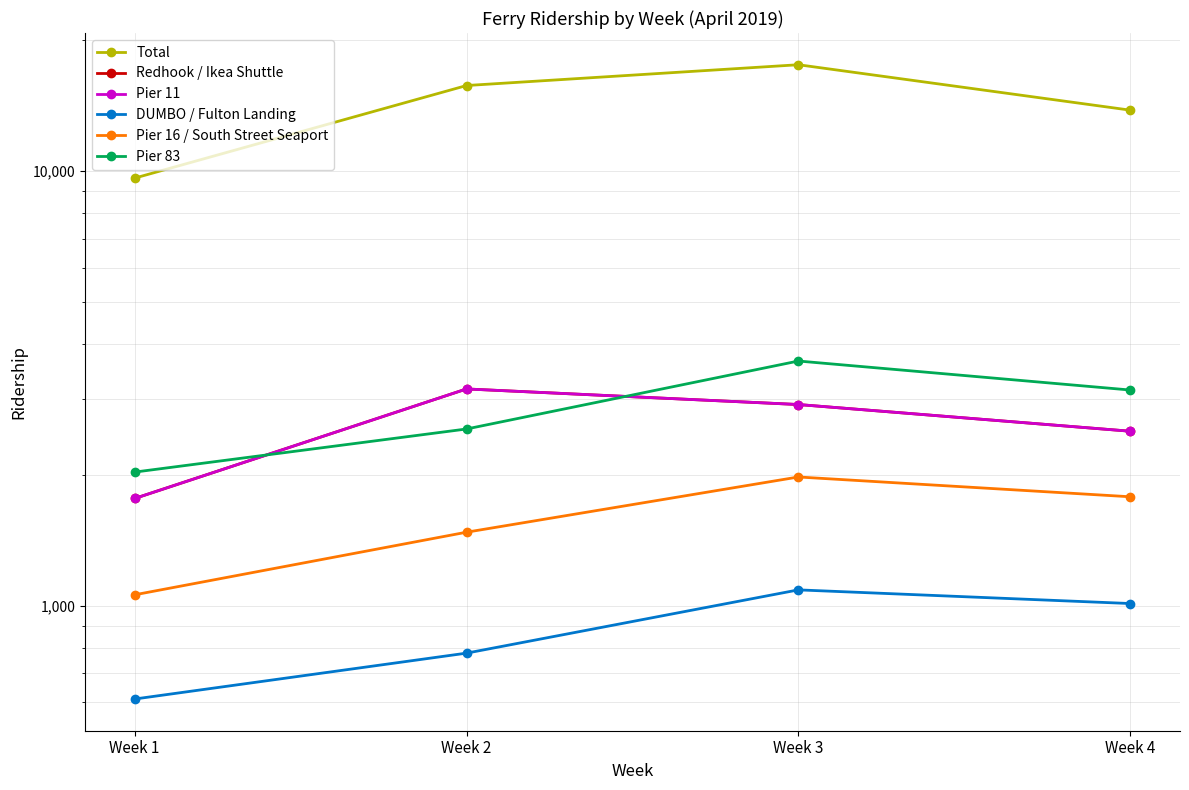

What is the spread (max minus min) of values at Week 1?

9028